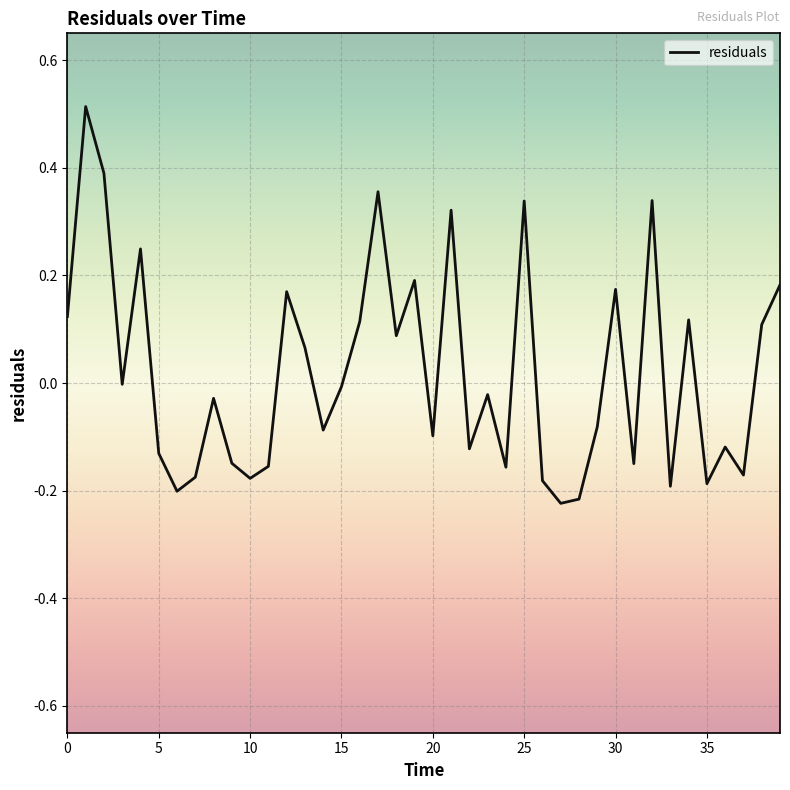

What is the difference between the maximum and minimum values?

0.7